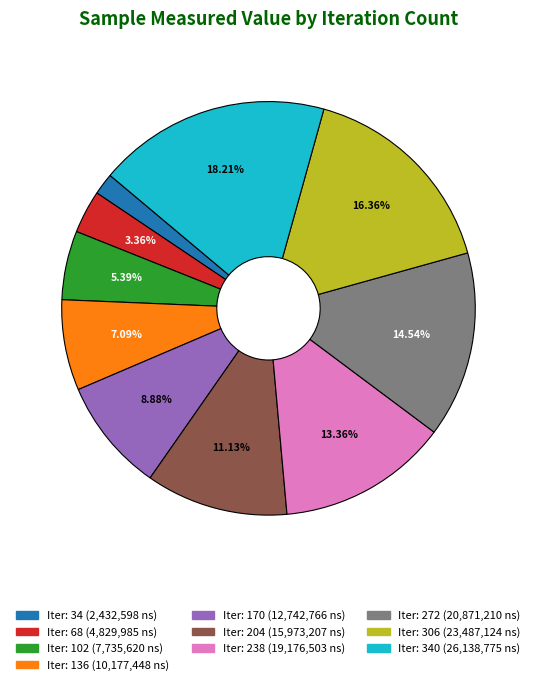

Is there any slice that represents more than half of the pie?

No